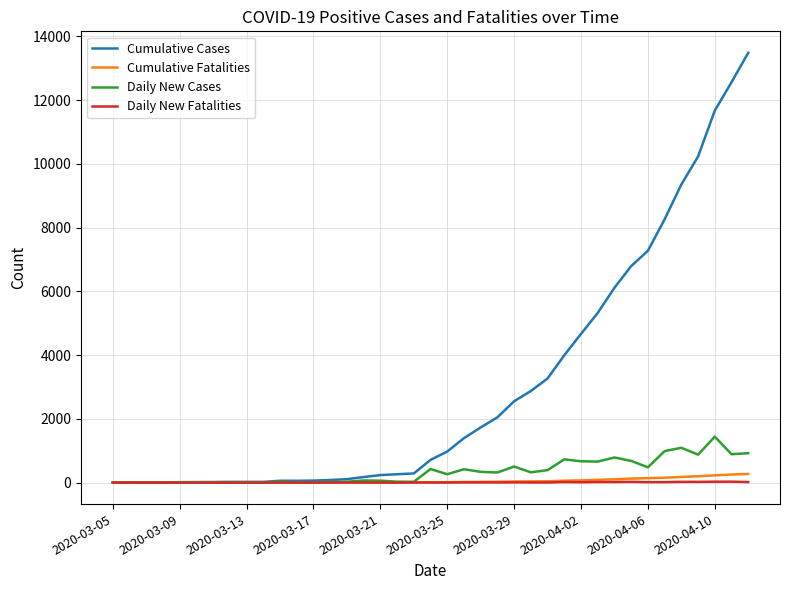

Which series has the largest total across all categories?

Cumulative Cases